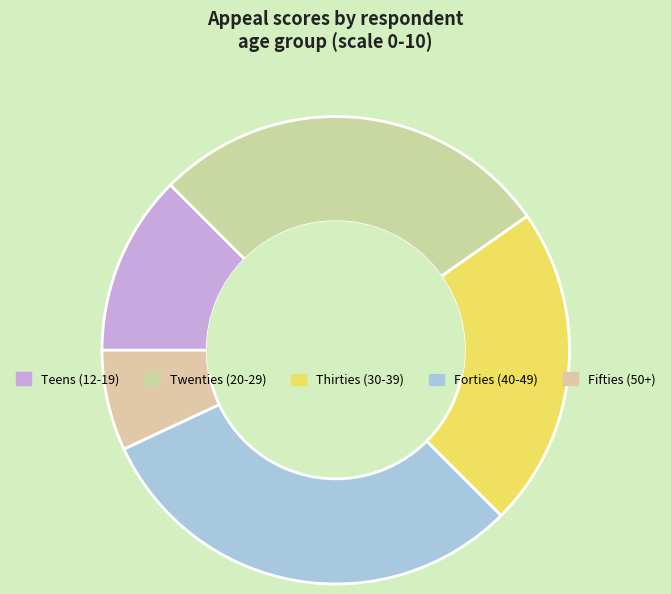

Count the number of slices in the pie.

5